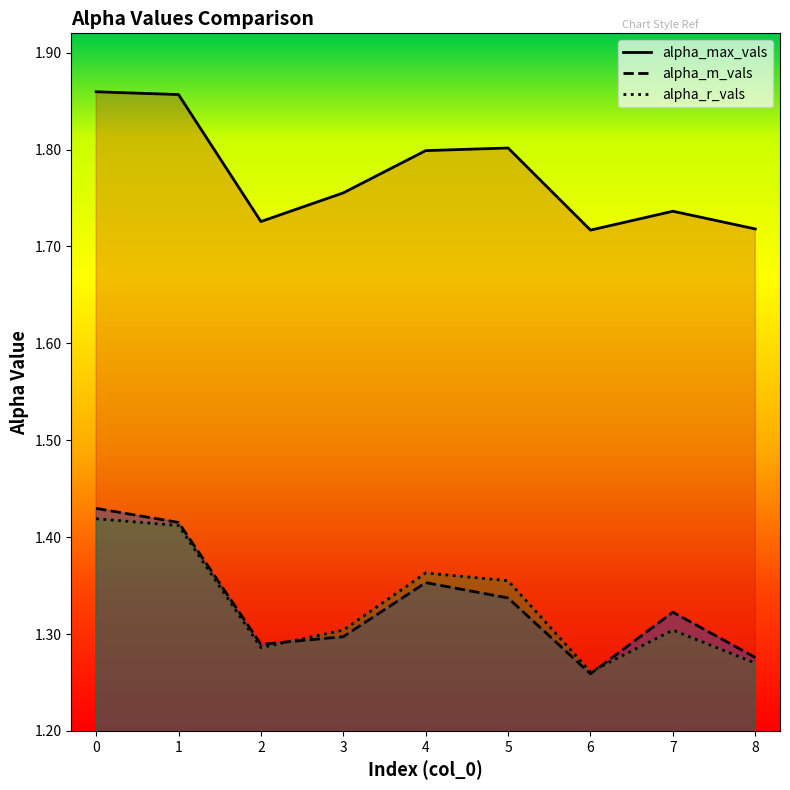

Is it true that alpha_max_vals equals 0.4 at 2?

False